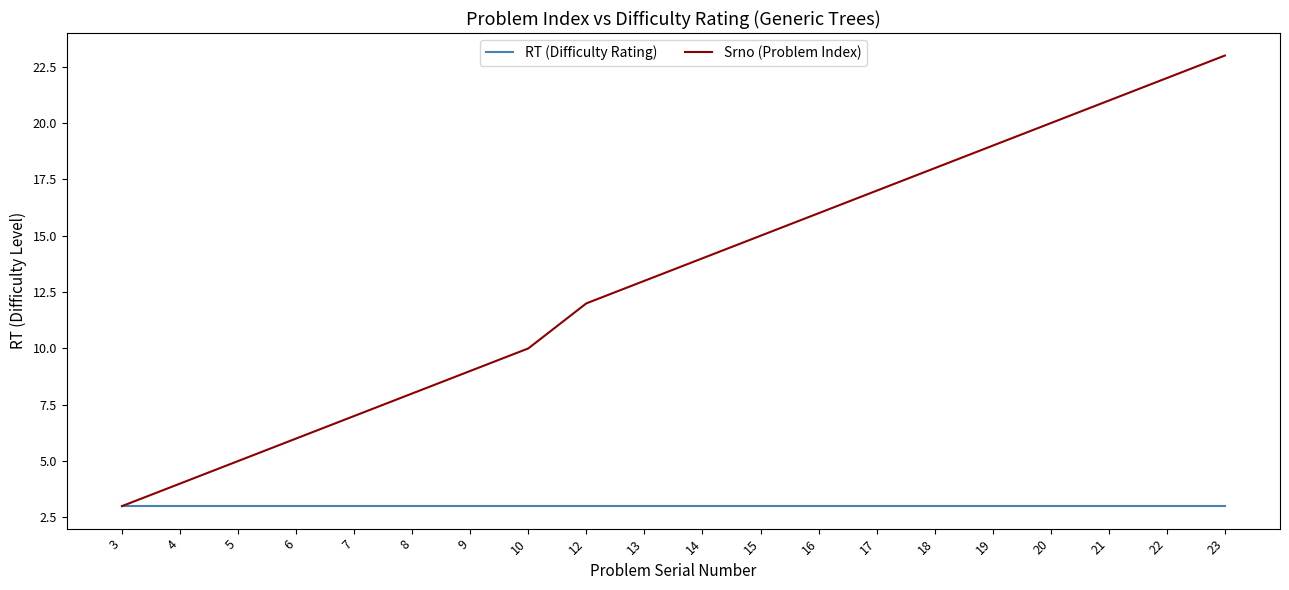

Rank the series at 15 from lowest to highest value.

RT (Difficulty Rating), Srno (Problem Index)